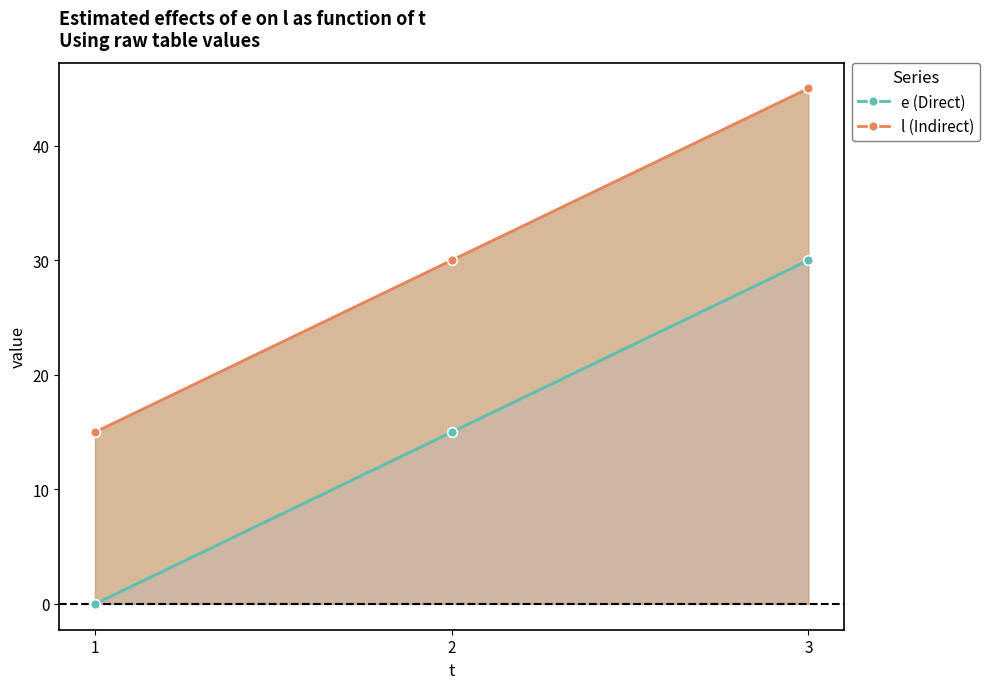

Rank the series by their maximum value, from lowest to highest.

e (Direct), l (Indirect)